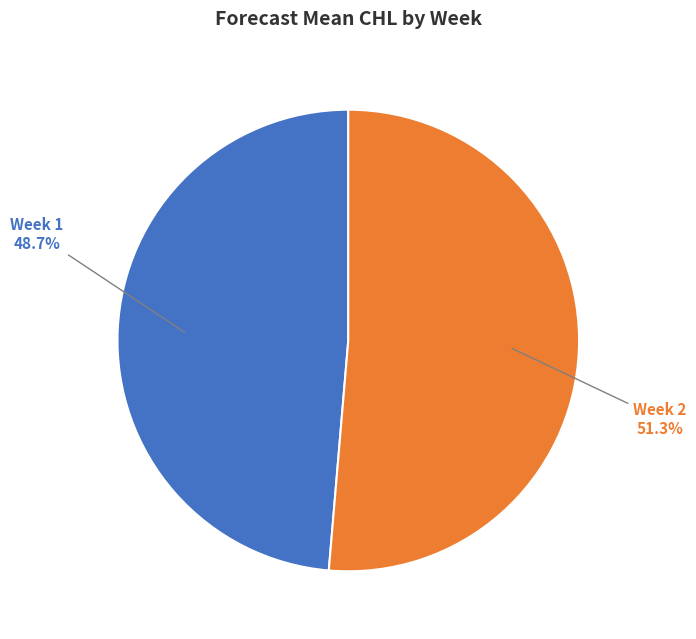

Is there a majority slice in this chart?

Yes